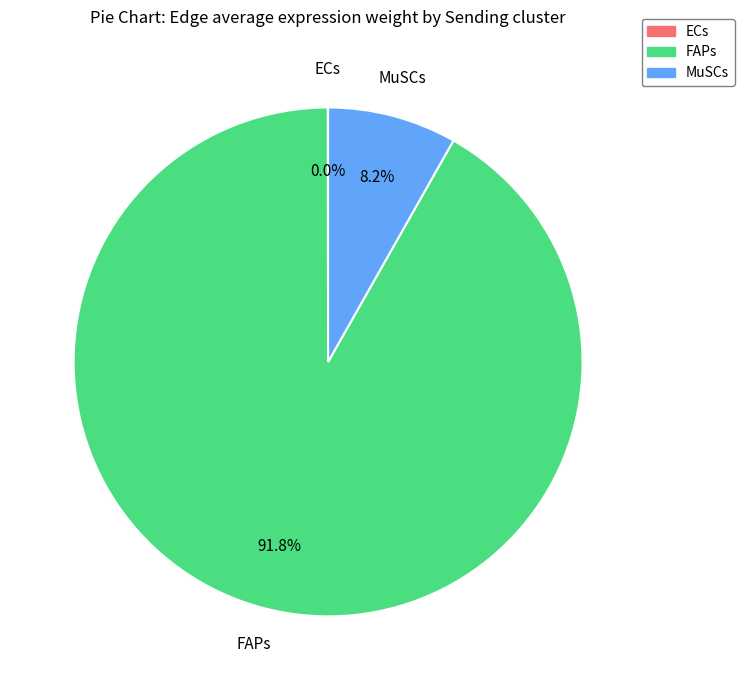

Is MuSCs the majority of the pie?

No